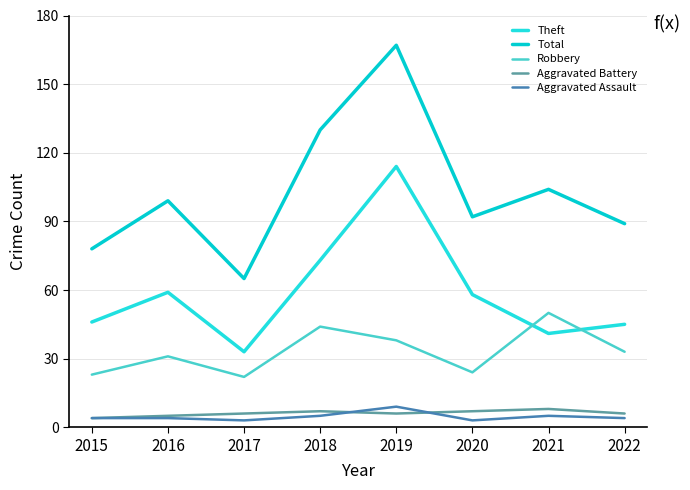

The Robbery series shows 24 at 2020. True or false?

True